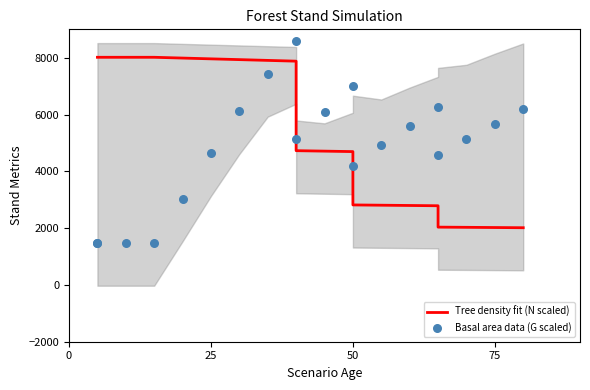

Which series reaches the minimum Y coordinate?

Basal area data (G scaled)